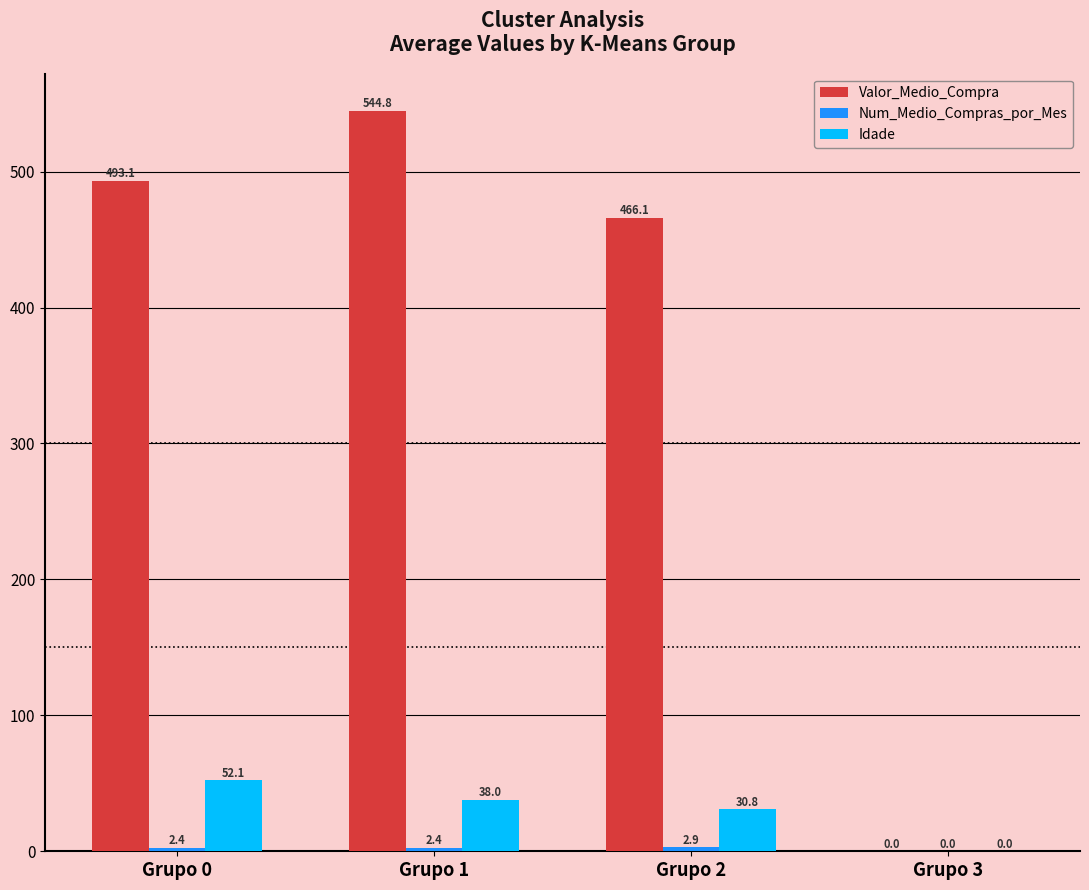

Between Grupo 0 and Grupo 2, which series saw the biggest shift?

Valor_Medio_Compra